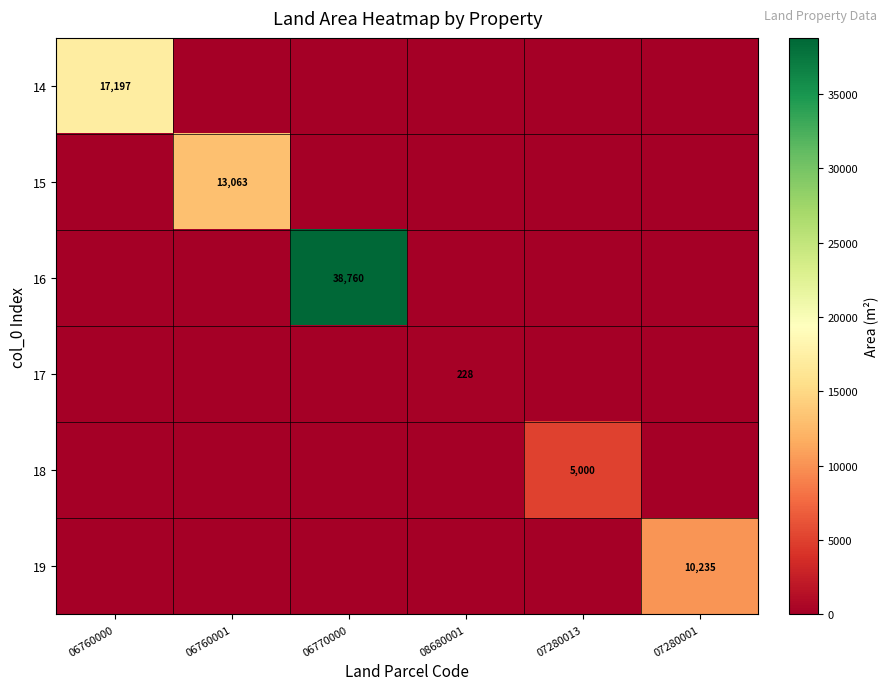

The 19 series shows 10235 at 07280001. True or false?

True